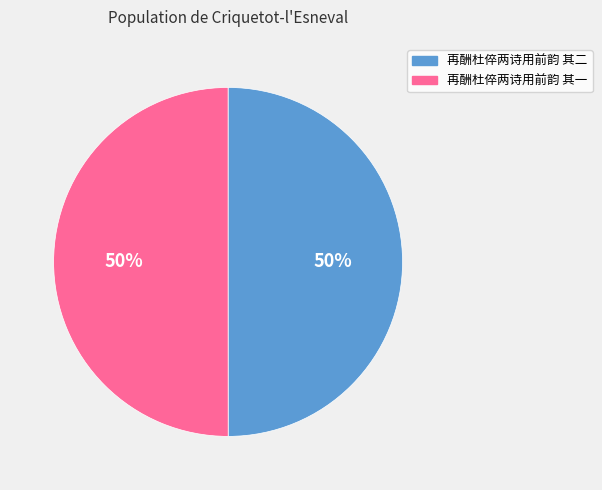

Is the sum of 再酬杜倅两诗用前韵 其一 and 再酬杜倅两诗用前韵 其二 greater than half?

Yes